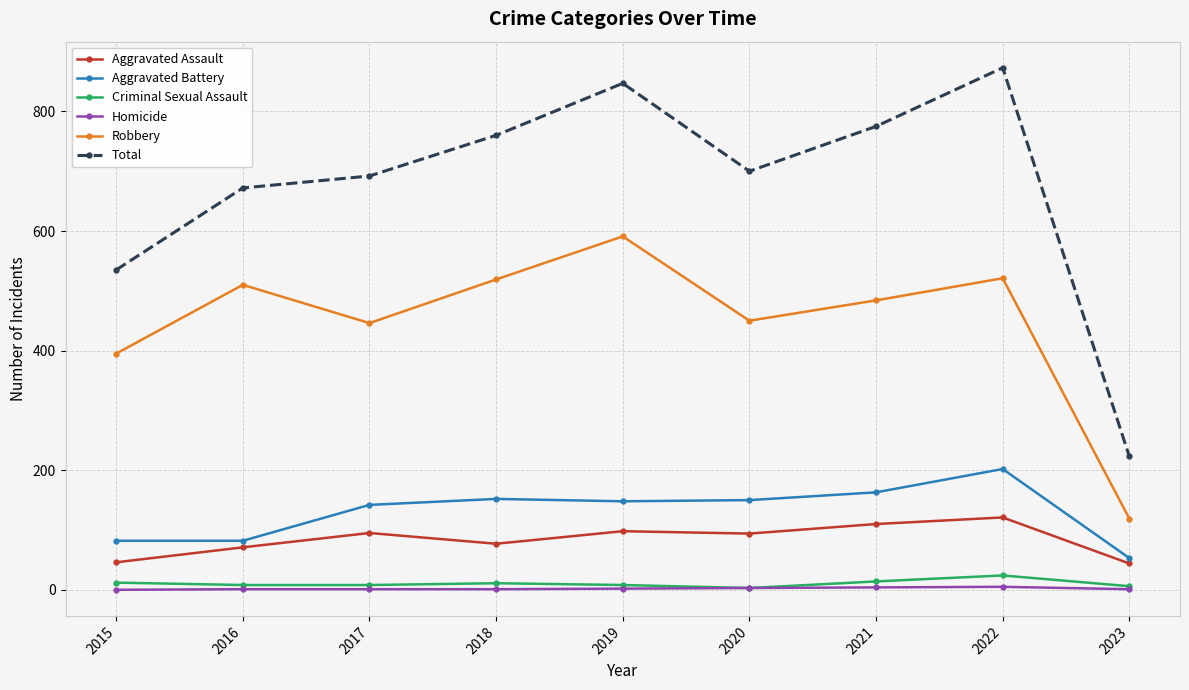

Which category has the lowest value in the Aggravated Battery series?

2023